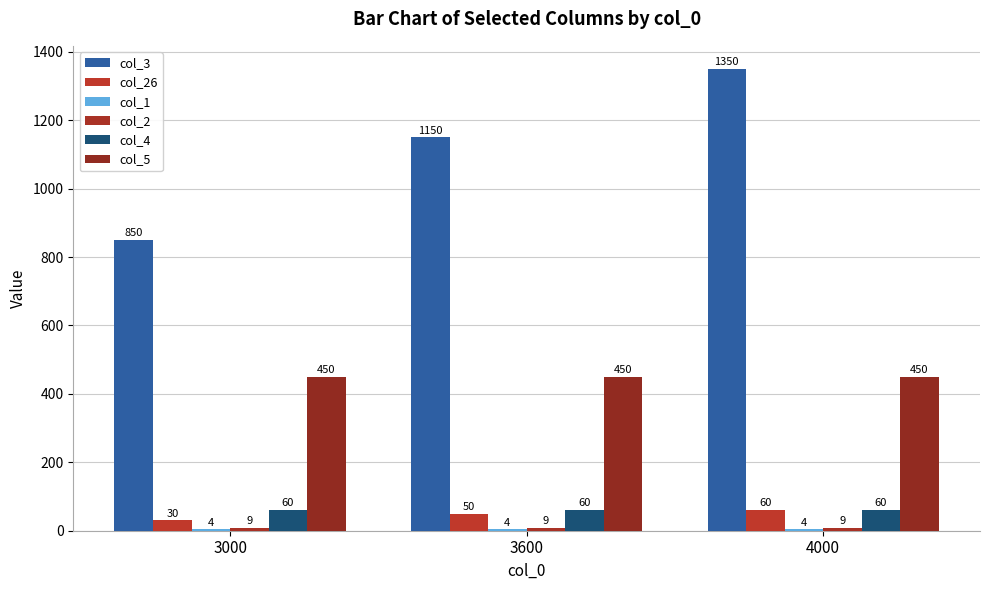

At how many categories does at least one series exceed 1243?

1